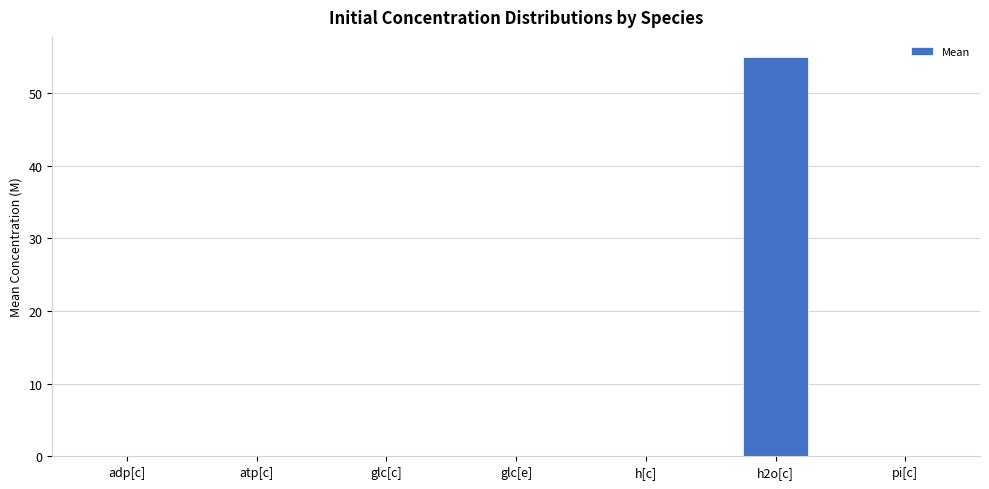

What is the maximum value shown in the chart?

55.0